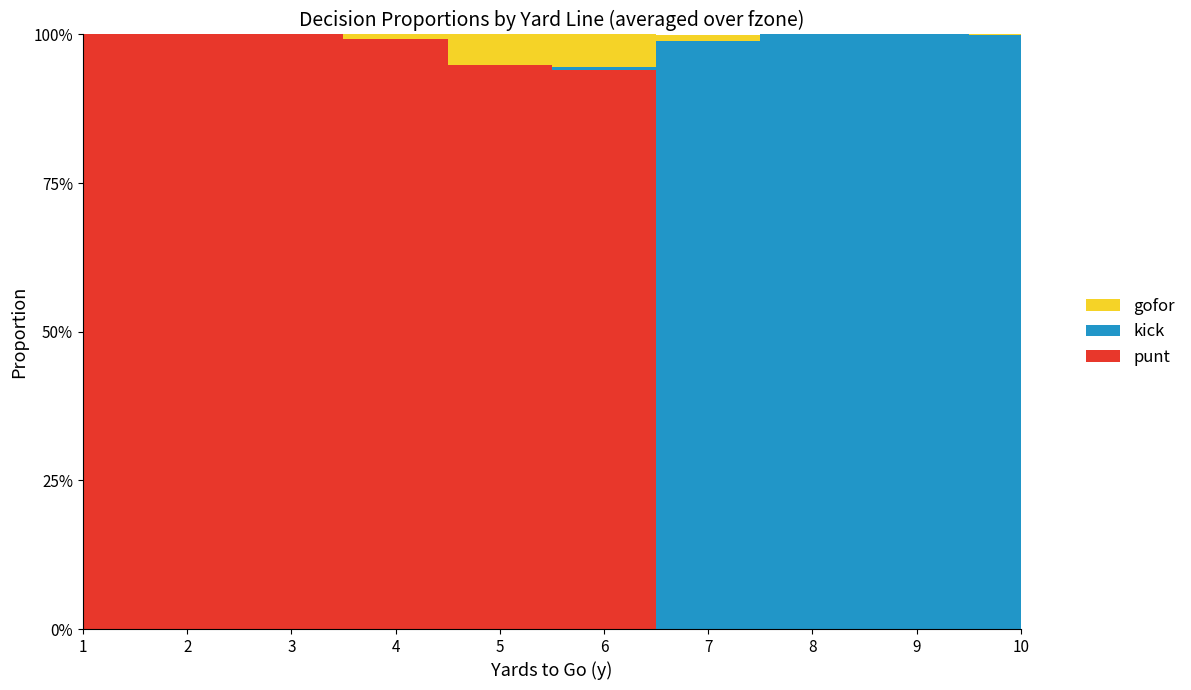

Reading left to right, transcribe all the data shown in this chart.

punt: 1=1.0	2=1.0	3=1.0	4=1.0	5=0.9	6=0.9	7=0.0	8=0.0	9=0.0	10=0.0
kick: 1=0.0	2=0.0	3=0.0	4=0.0	5=0.0	6=0.0	7=1.0	8=1.0	9=1.0	10=1.0
gofor: 1=0.0	2=0.0	3=0.0	4=0.0	5=0.1	6=0.1	7=0.0	8=0.0	9=0.0	10=0.0